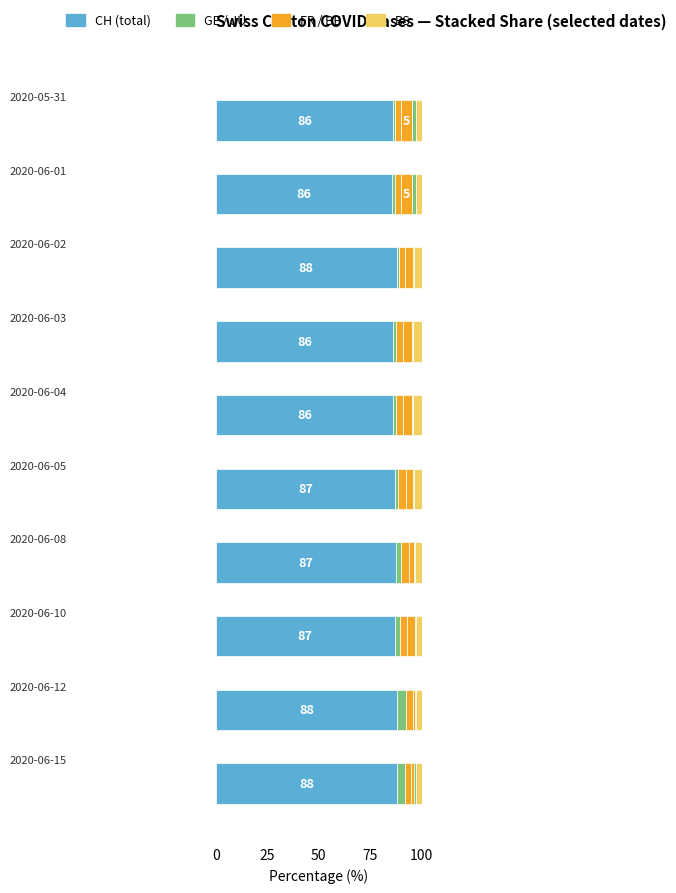

Count the number of data series in this chart.

6